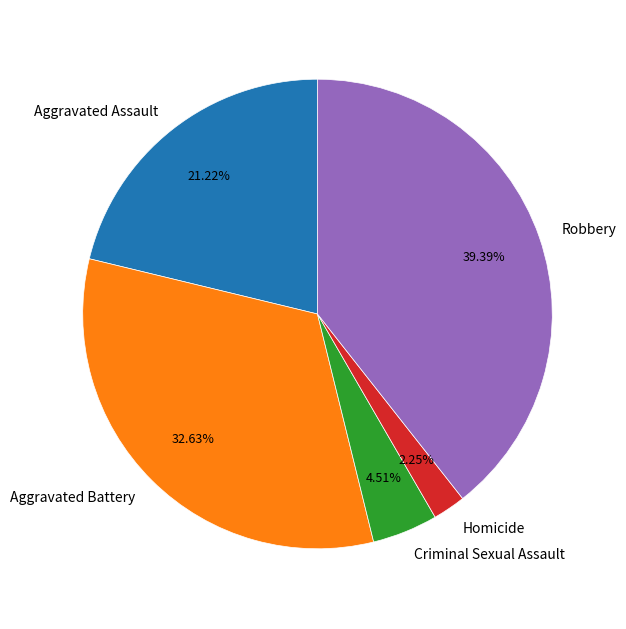

Is there a majority slice in this chart?

No